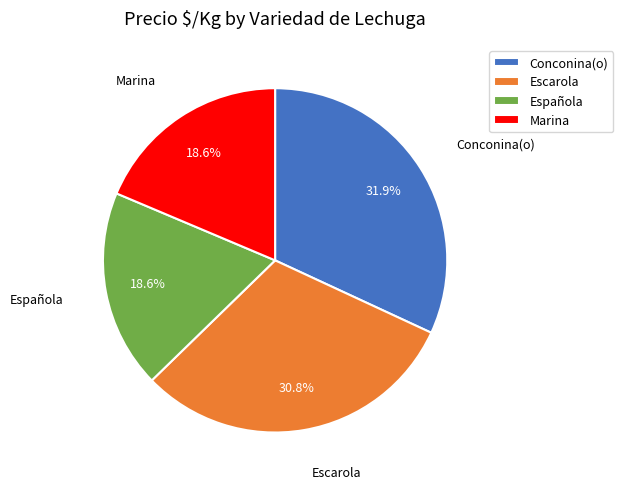

How many segments does this pie chart have?

4